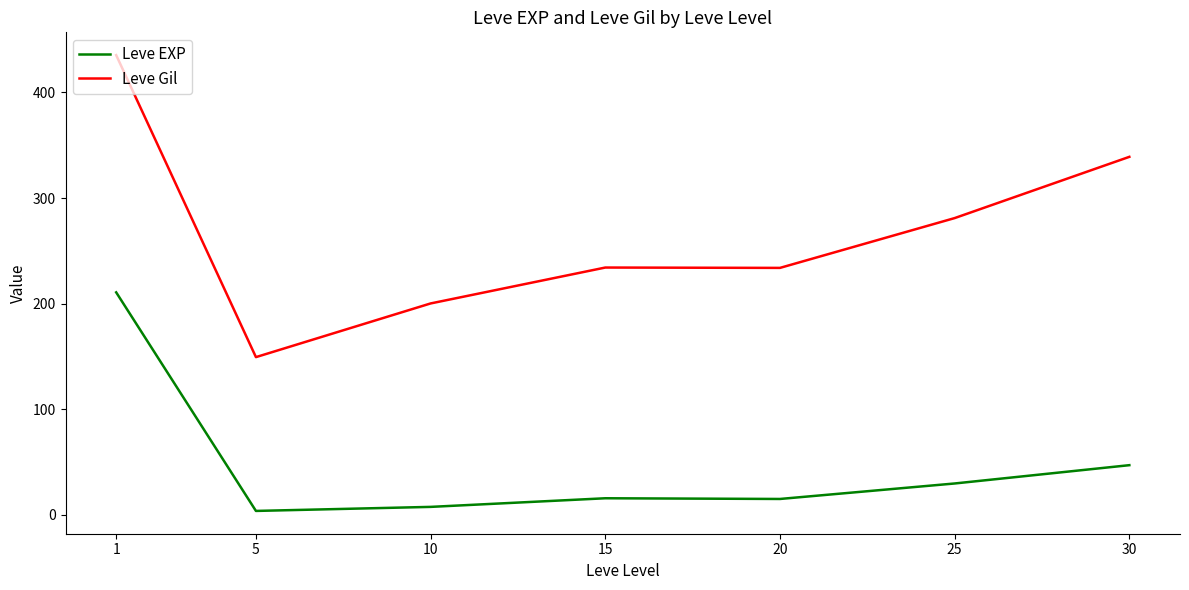

What is the greatest value displayed?

435.3